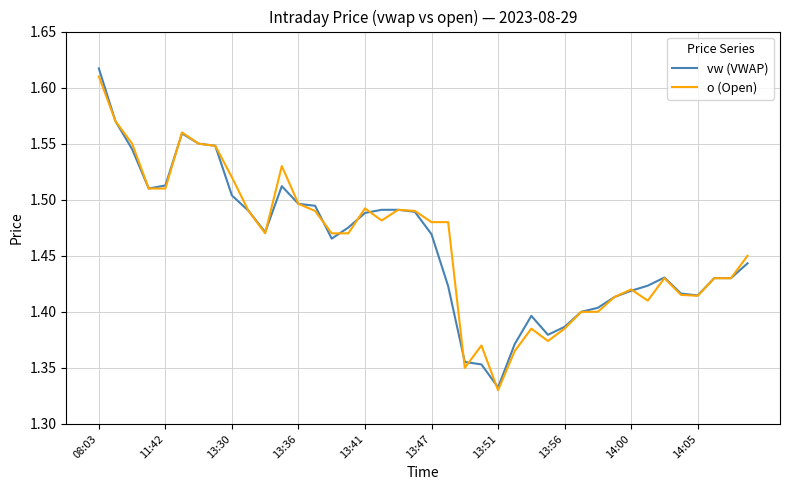

Which series has the widest spread of values?

vw (VWAP)